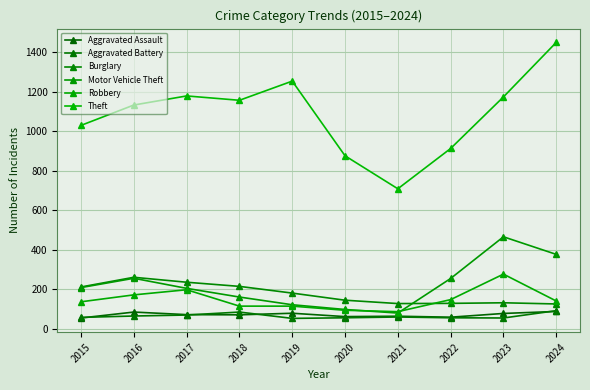

Which series changed the most between 2017 and 2024?

Theft